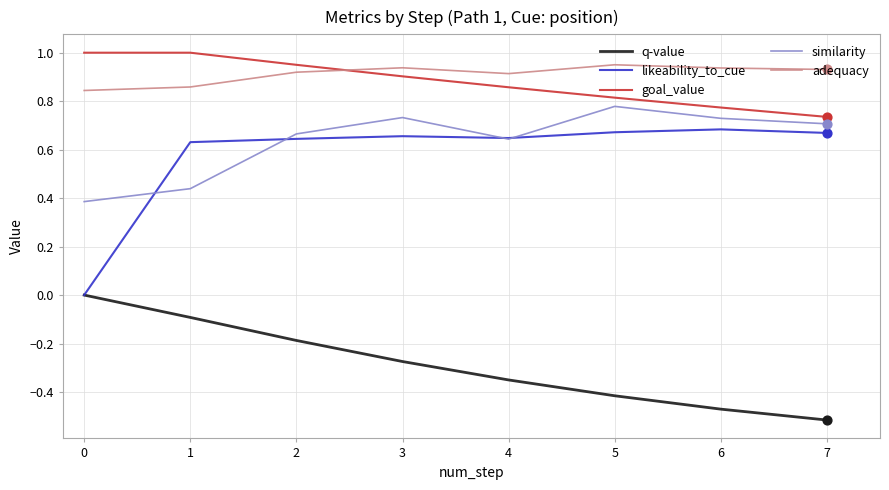

What are all the series names shown in the legend?

q-value, likeability_to_cue, goal_value, similarity, adequacy